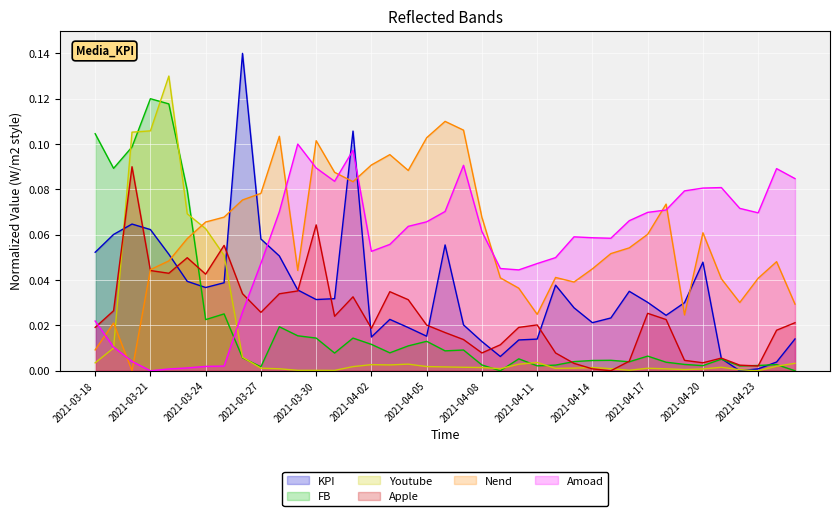

Which series has the largest total across all categories?

Nend